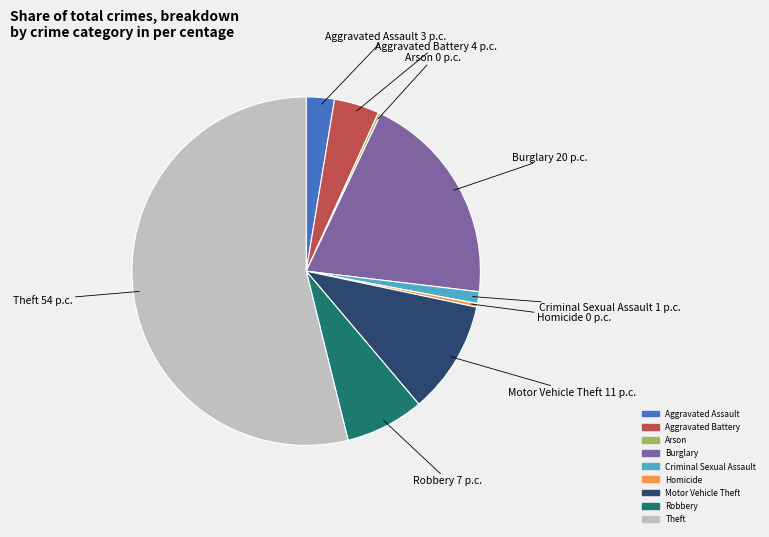

True or false: Theft accounts for 54% of the total.

True